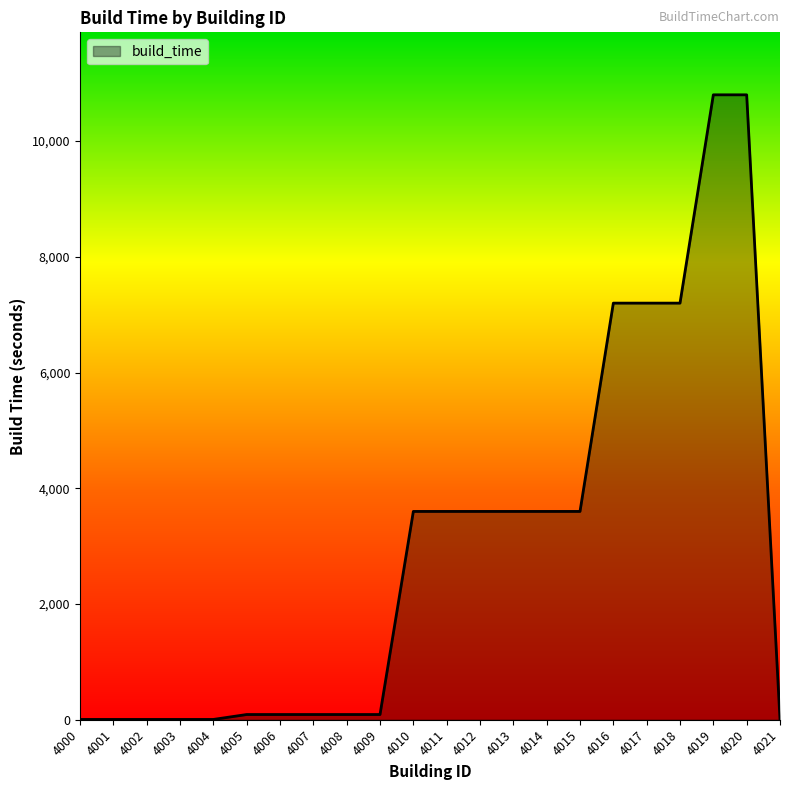

What is the change in value from 4004 to 4009?

+85